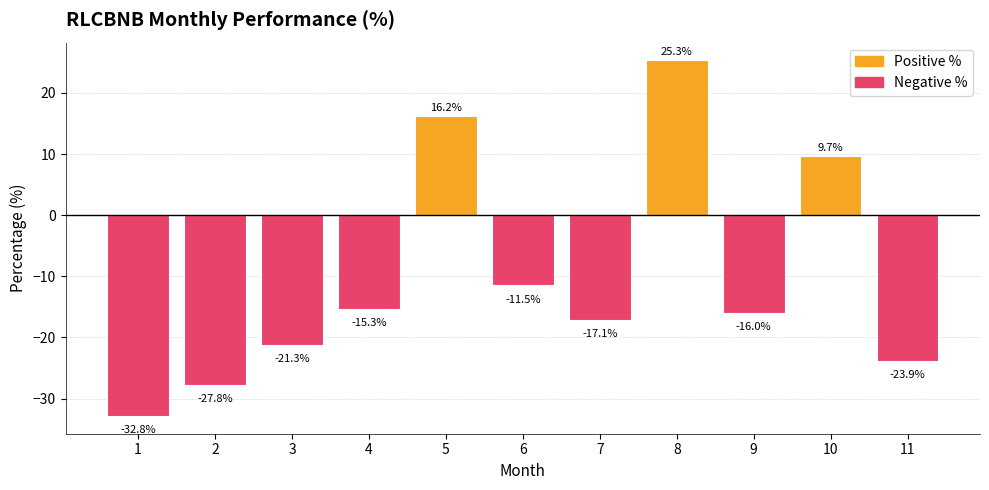

How many bars are there in total?

11